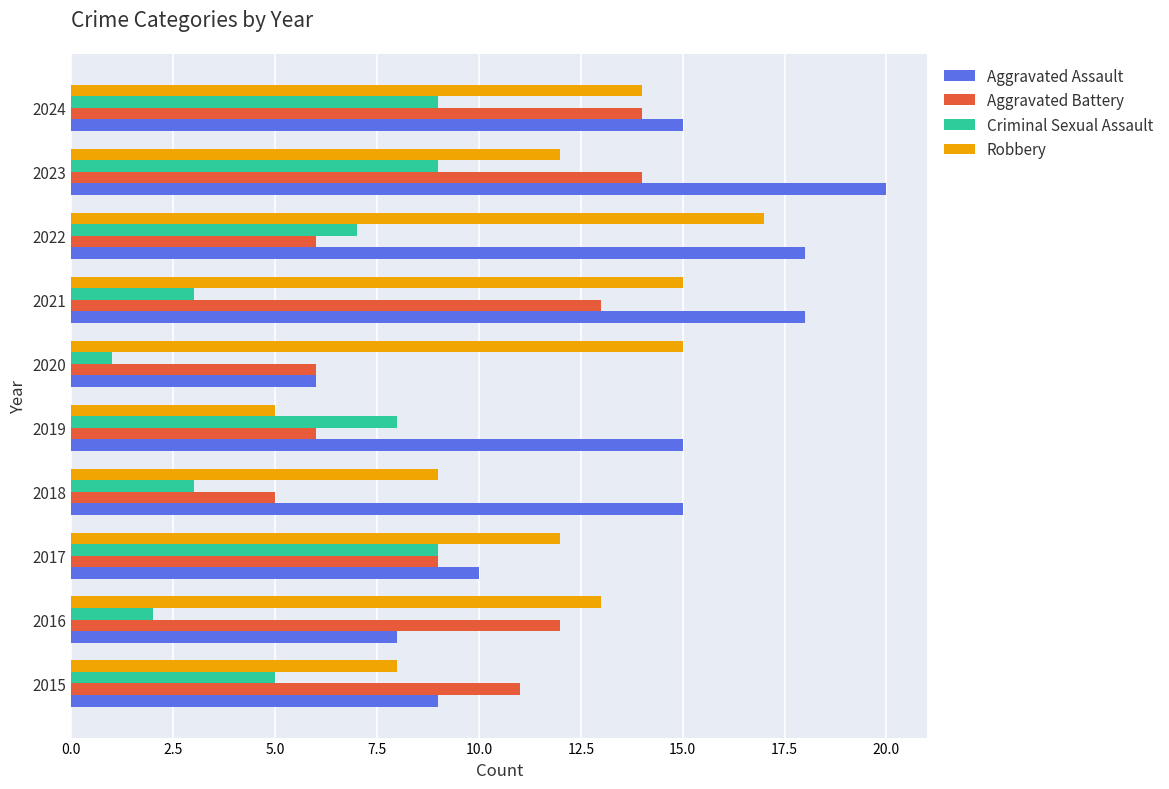

At which label does Aggravated Assault reach its peak?

2023